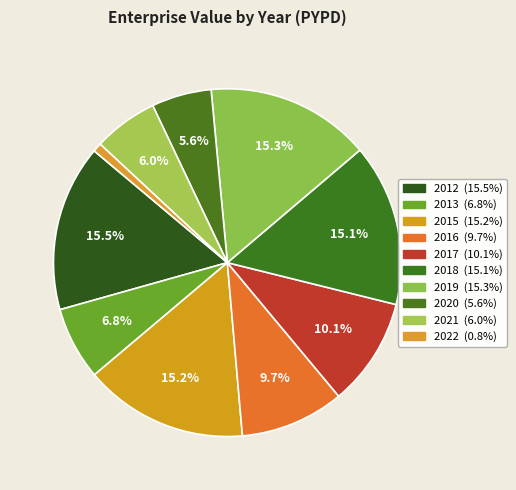

To the nearest percent, what is the difference between the largest and smallest slice percentages?

15%